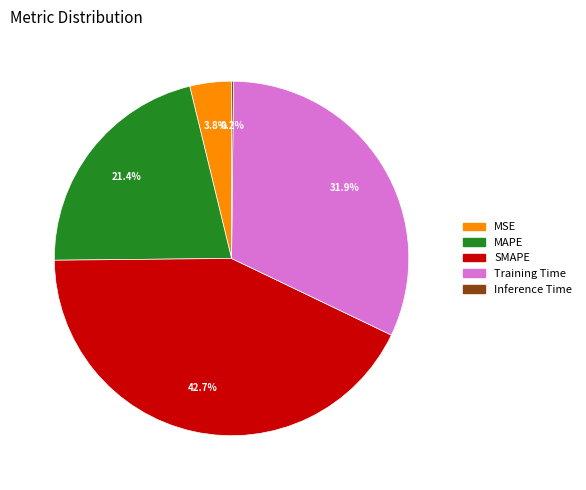

Which category has the biggest portion of the pie?

SMAPE